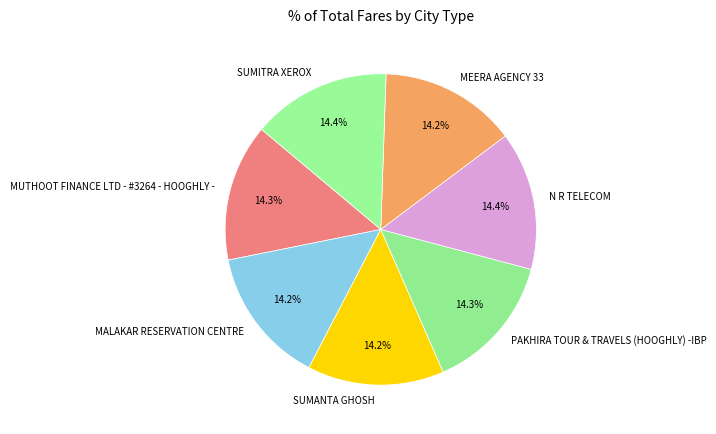

How many slices are in this pie chart?

7